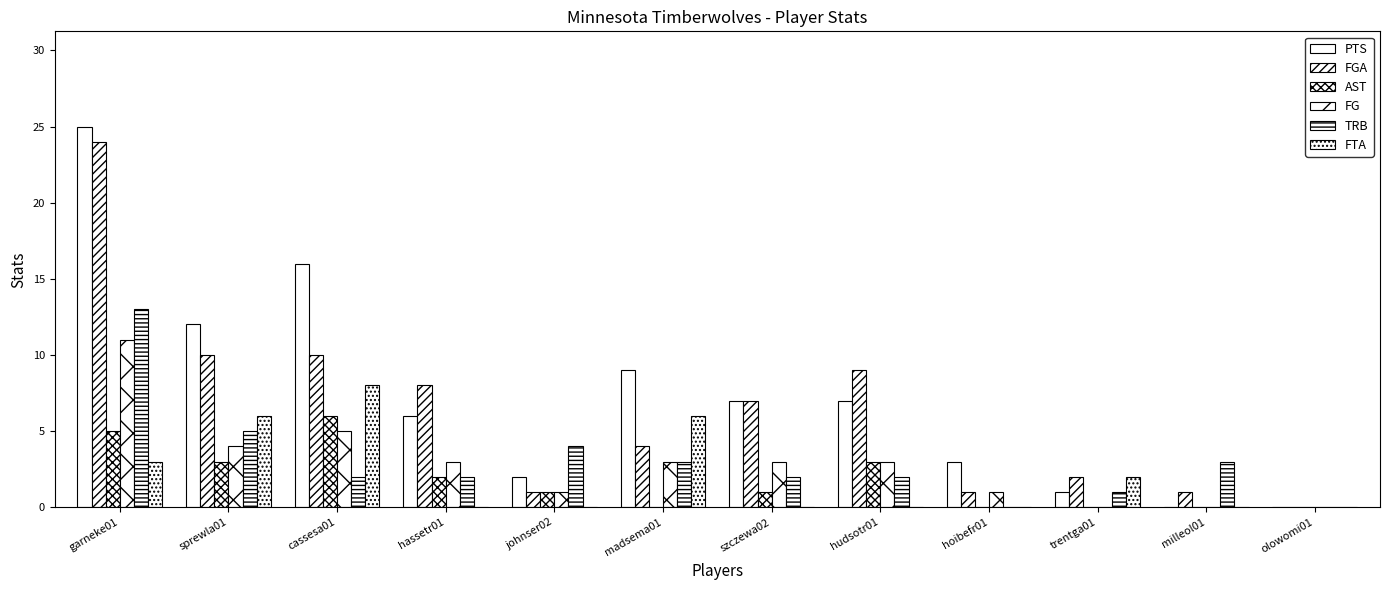

At which category is the sum across all series the highest?

garneke01